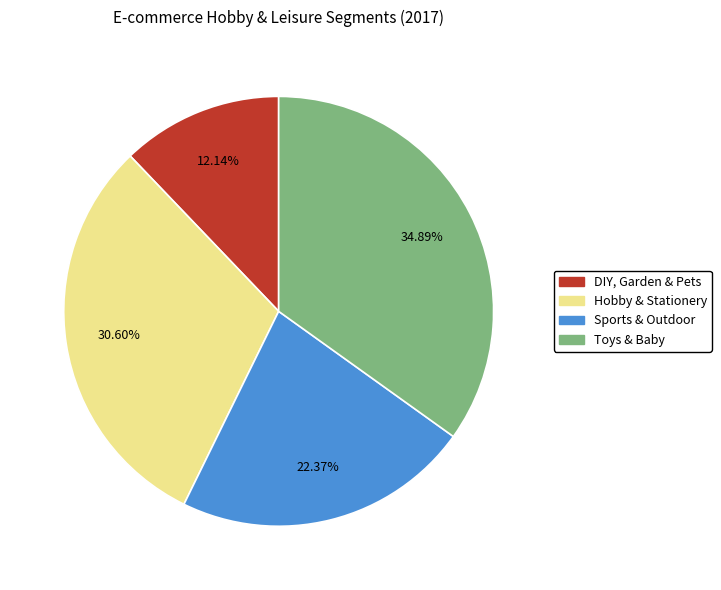

Between Sports & Outdoor and Hobby & Stationery, which is larger?

Hobby & Stationery